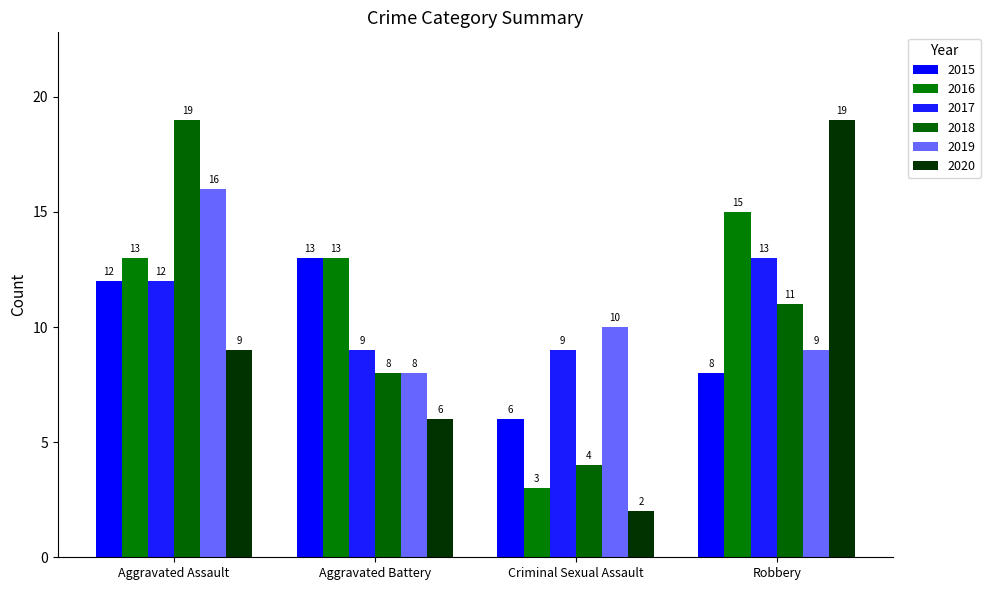

What position from the right is Robbery?

1